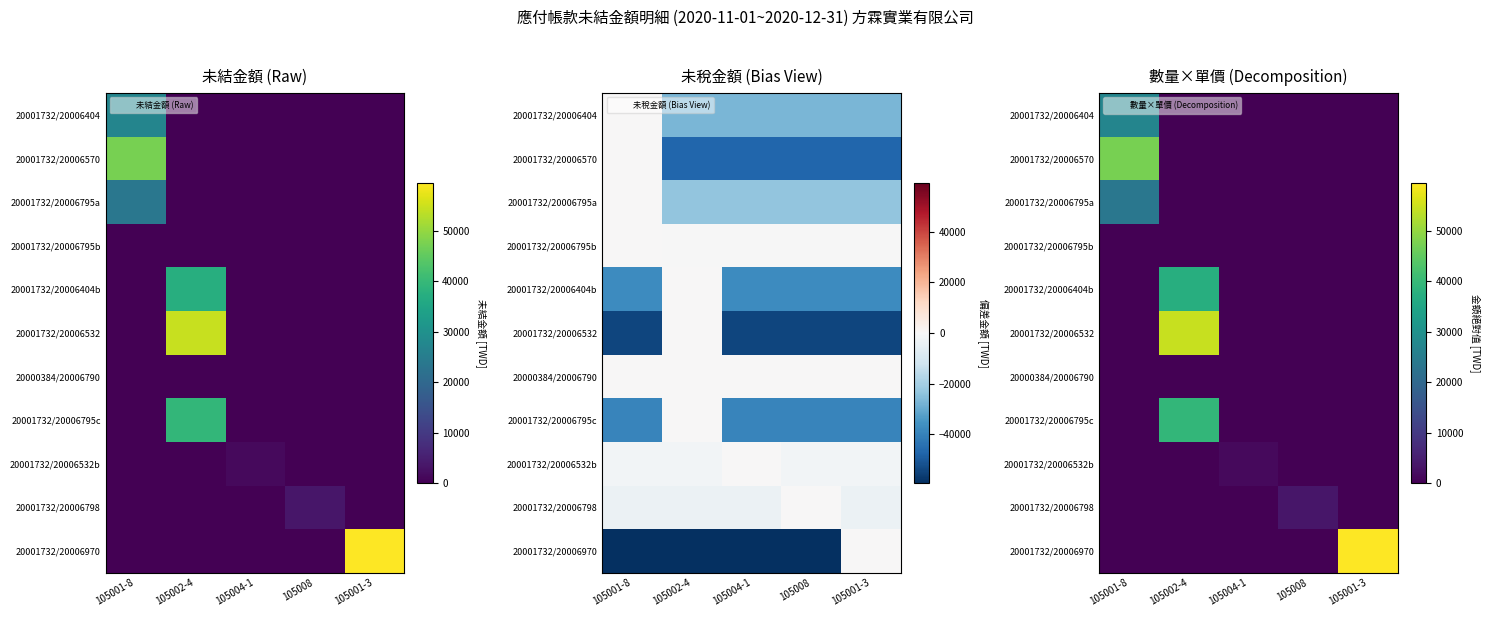

What is the maximum value shown in the chart?

59506